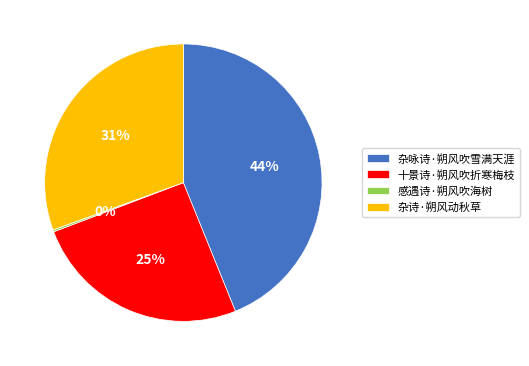

Combined, do 杂诗·朔风动秋草 and 十景诗·朔风吹折寒梅枝 account for over 50%?

Yes